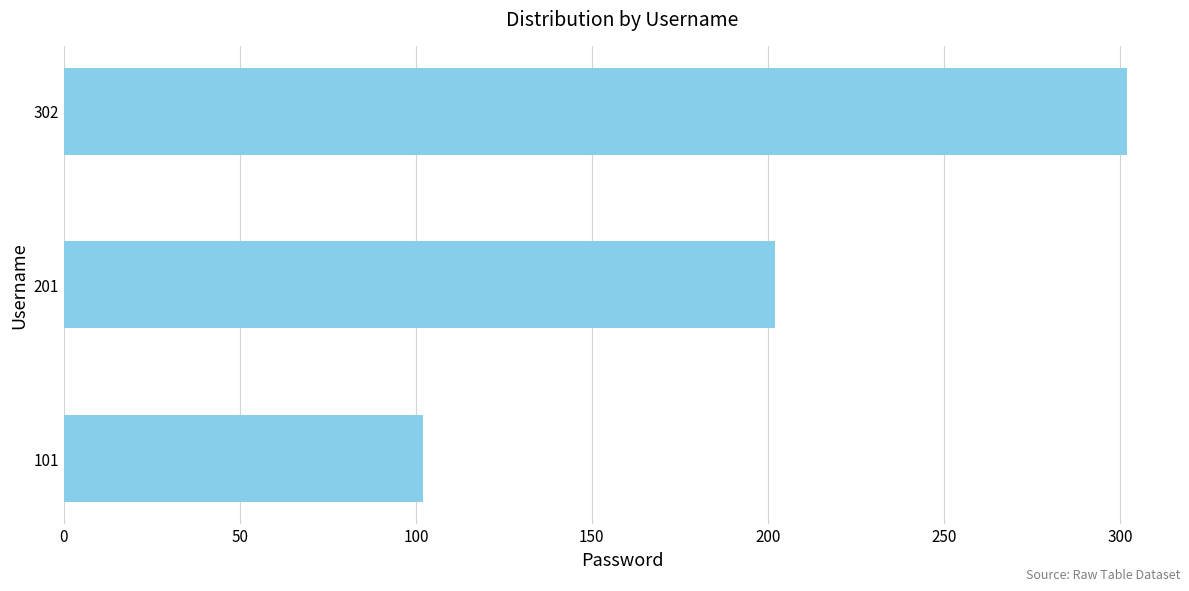

What is the difference between the maximum and minimum values?

200